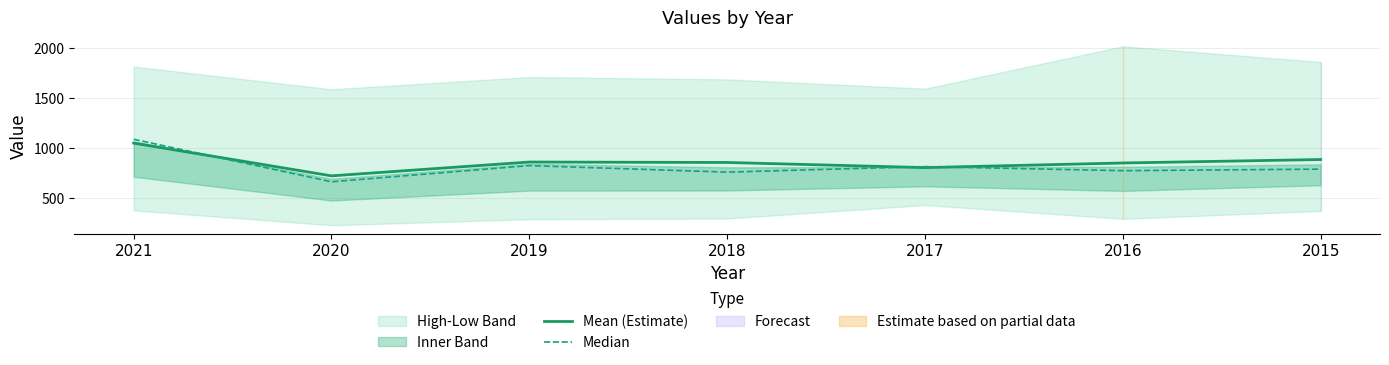

After their last crossing, which series has the higher values: Mean (Estimate) or Median?

Mean (Estimate)